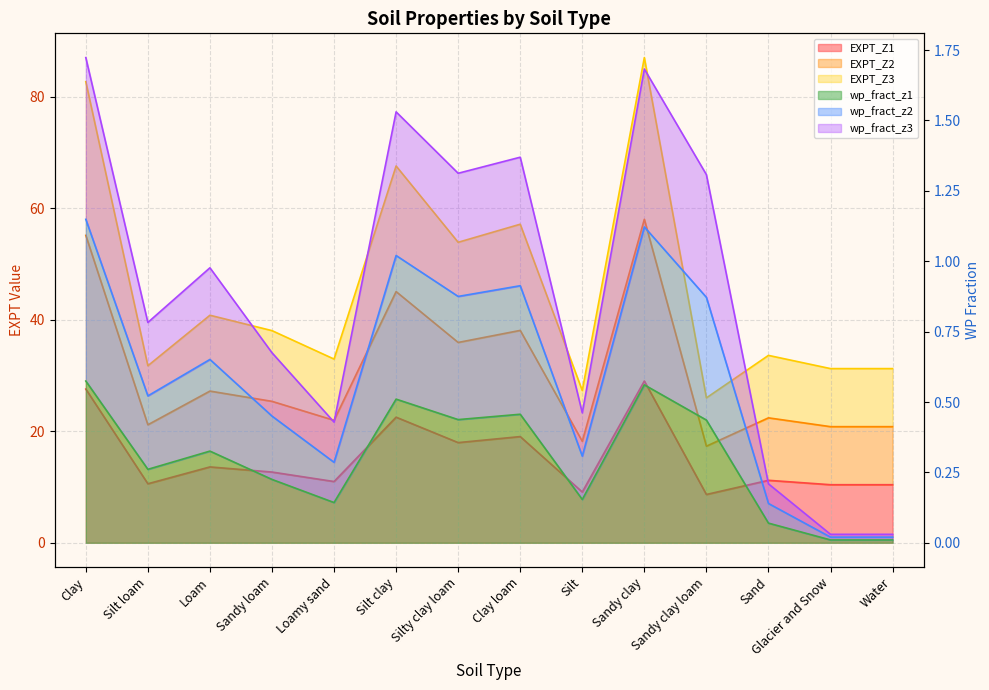

Which series has the largest total across all categories?

EXPT_Z3